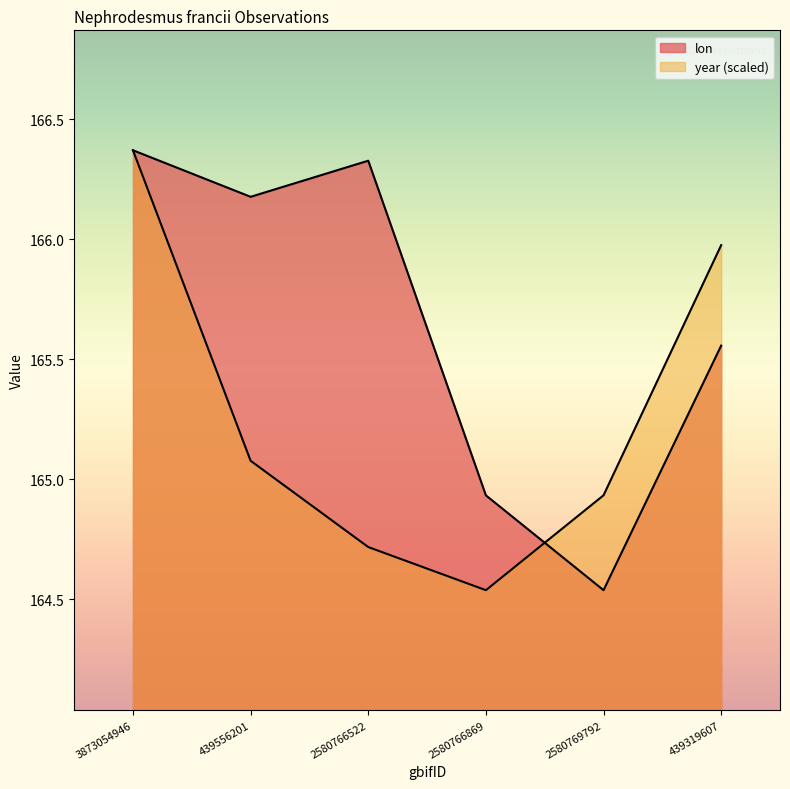

What is the label of the 3rd point from the right?

2580766869